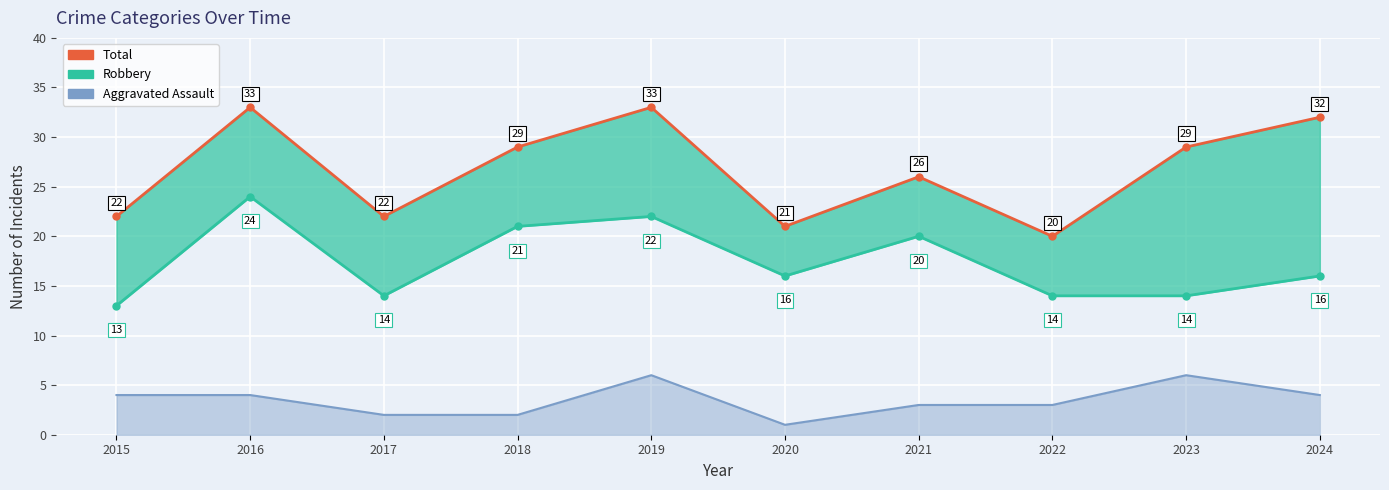

How many Aggravated Assault (line) values are between 2 and 4?

7